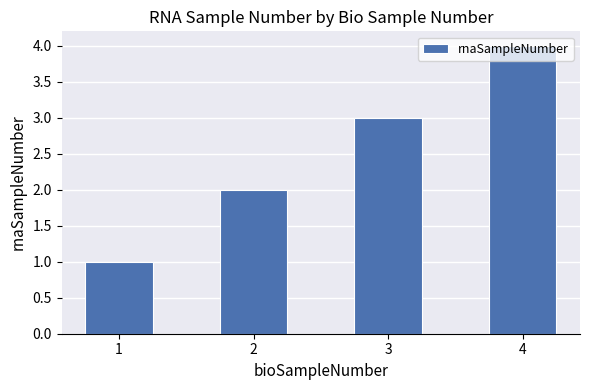

How many data points are less than 3?

2